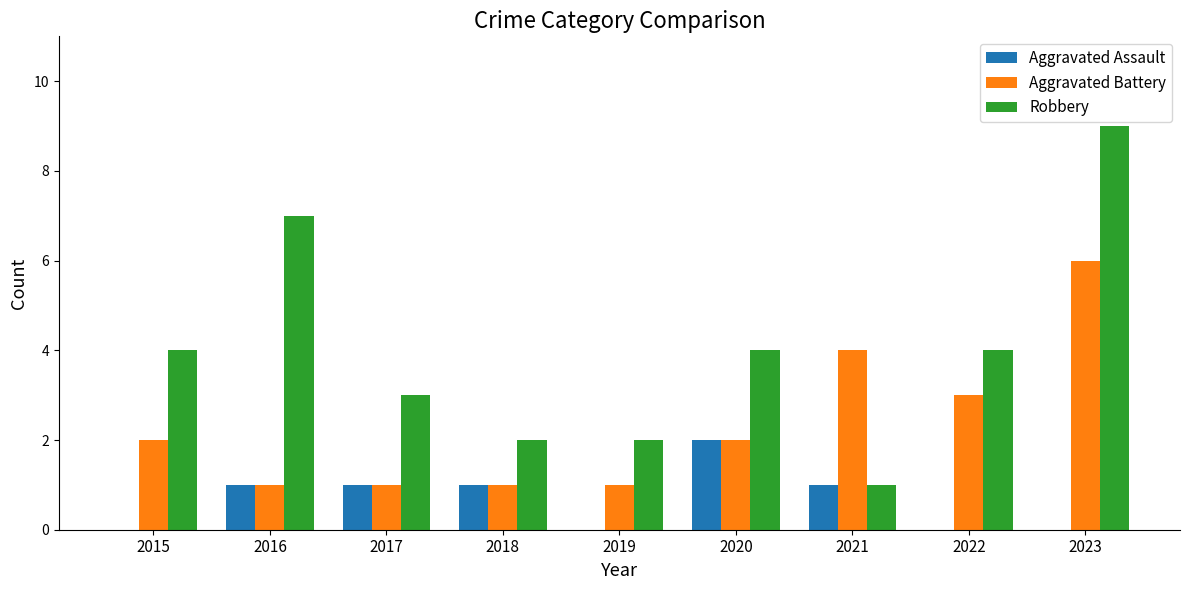

What is the maximum value shown in the chart?

9